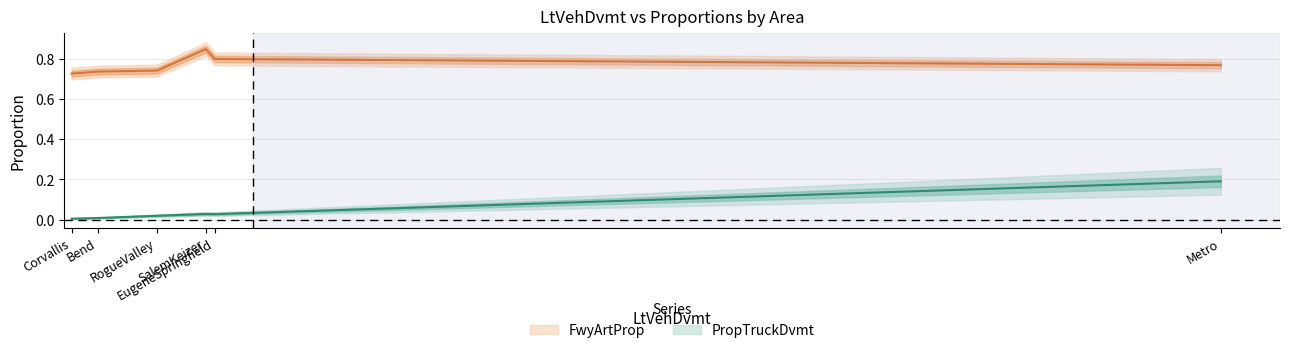

What is the sum of all PropTruckDvmt values?

0.3